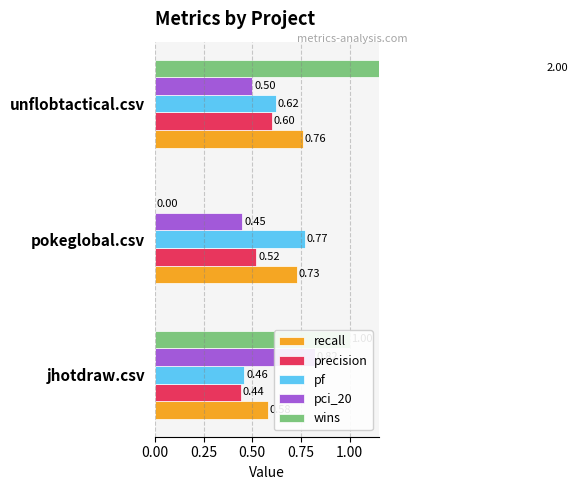

Between jhotdraw.csv and pokeglobal.csv, which series saw the biggest shift?

wins